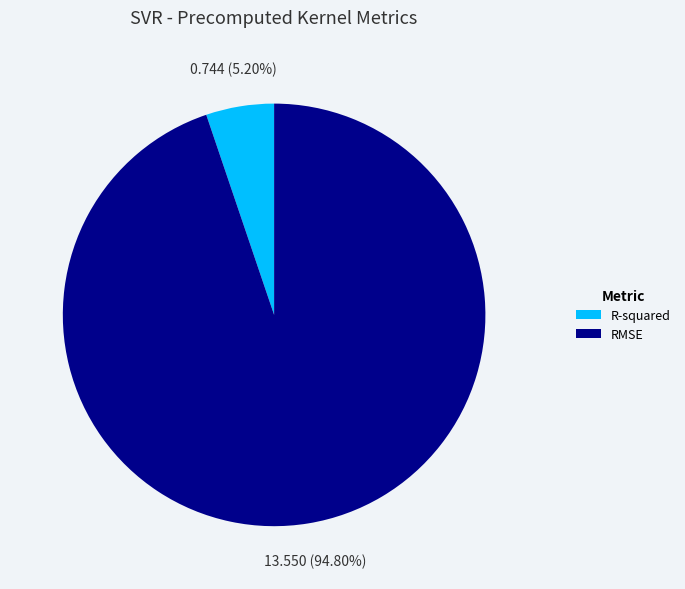

What percentage is NOT represented by R-squared?

94.8%